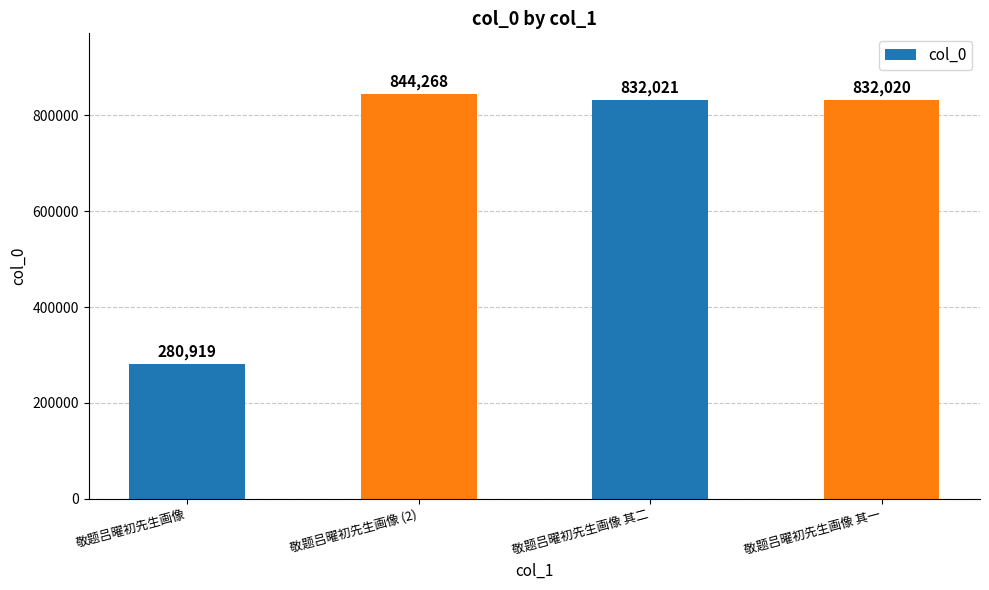

Where is the data nearest to the value 562593?

敬题吕曜初先生画像 其一